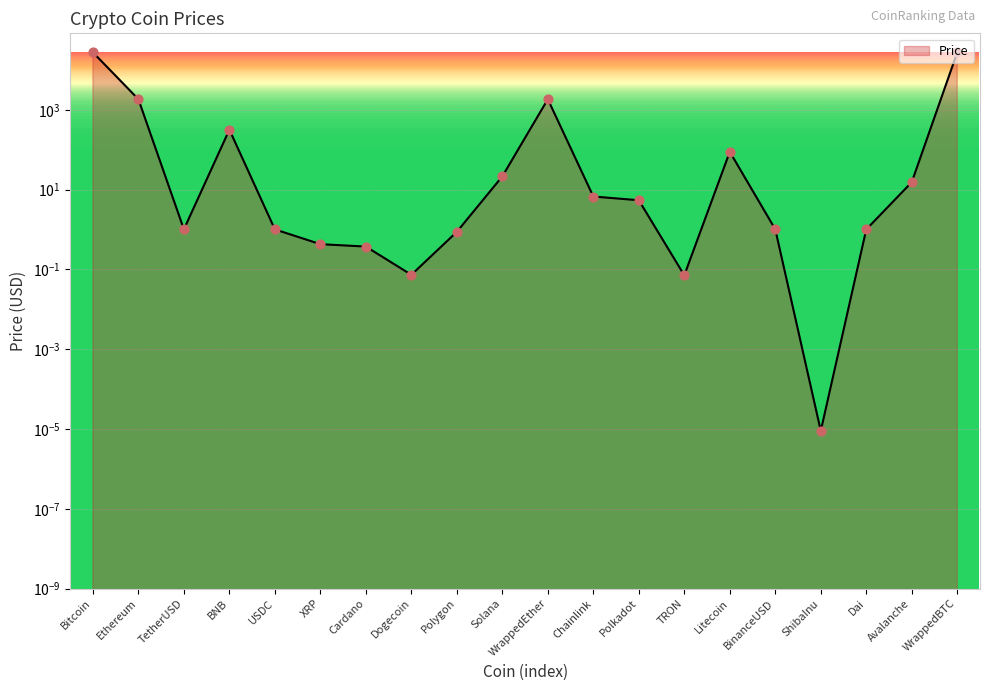

Between Polkadot and BinanceUSD, which is larger?

Polkadot